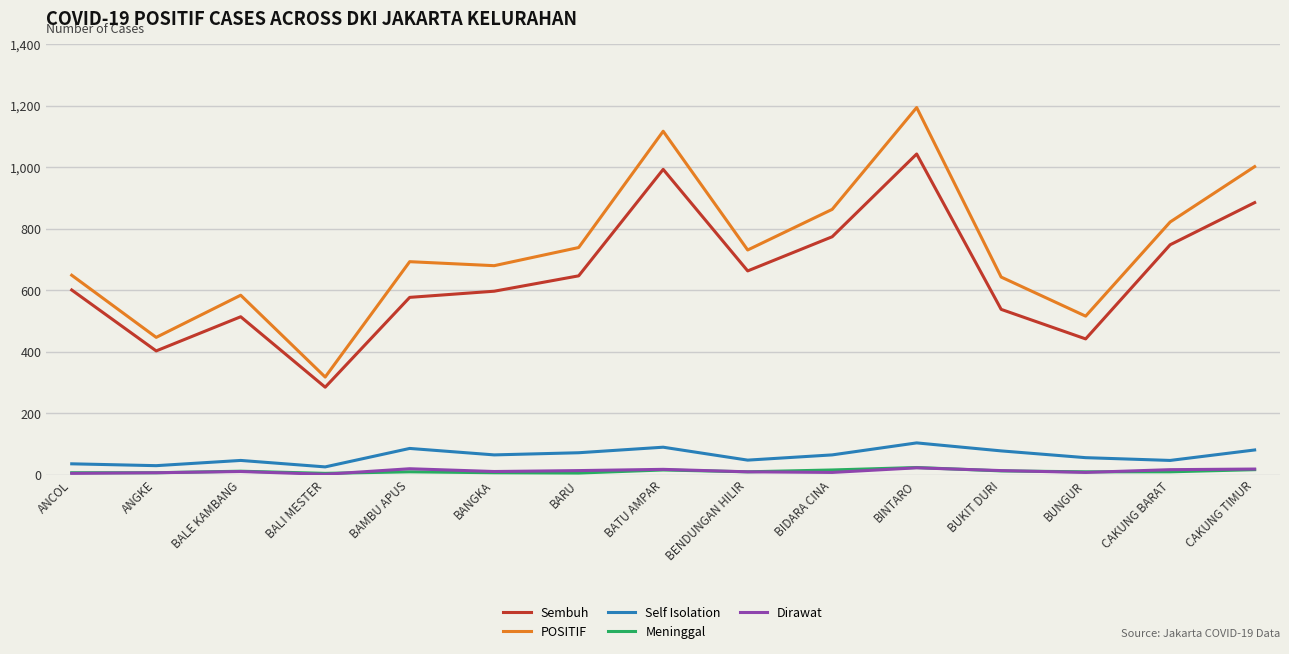

Is the value of Dirawat at BINTARO greater than the value of POSITIF at ANCOL?

No